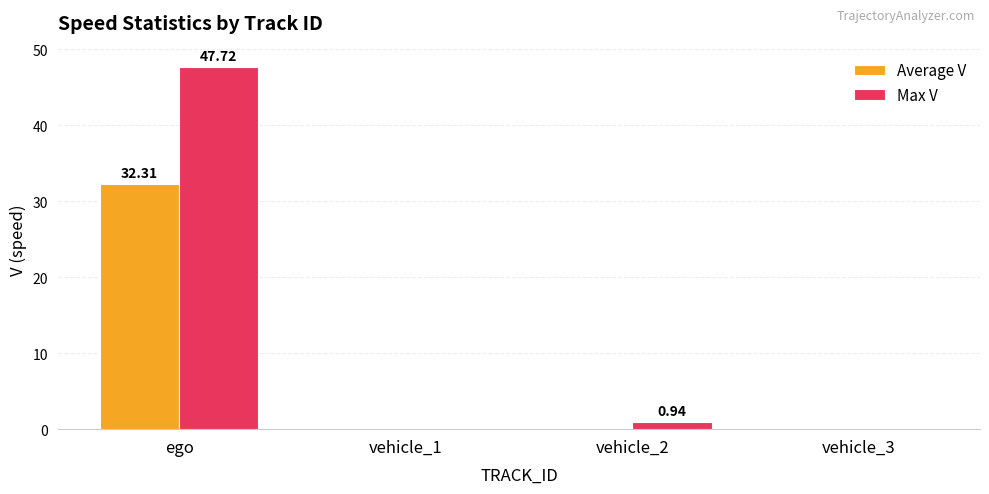

The value of Average V at ego is 53.6. True or false?

False